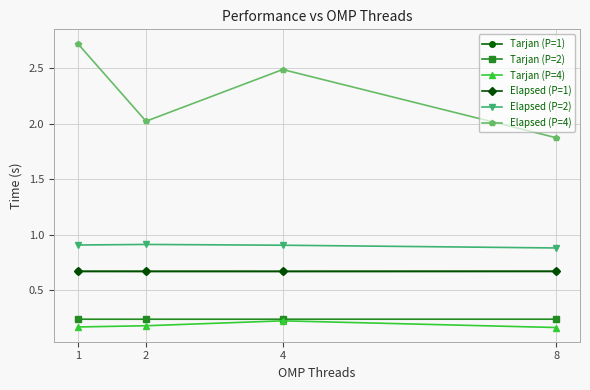

True or false: Tarjan (P=4) and Tarjan (P=2) intersect in this chart.

False